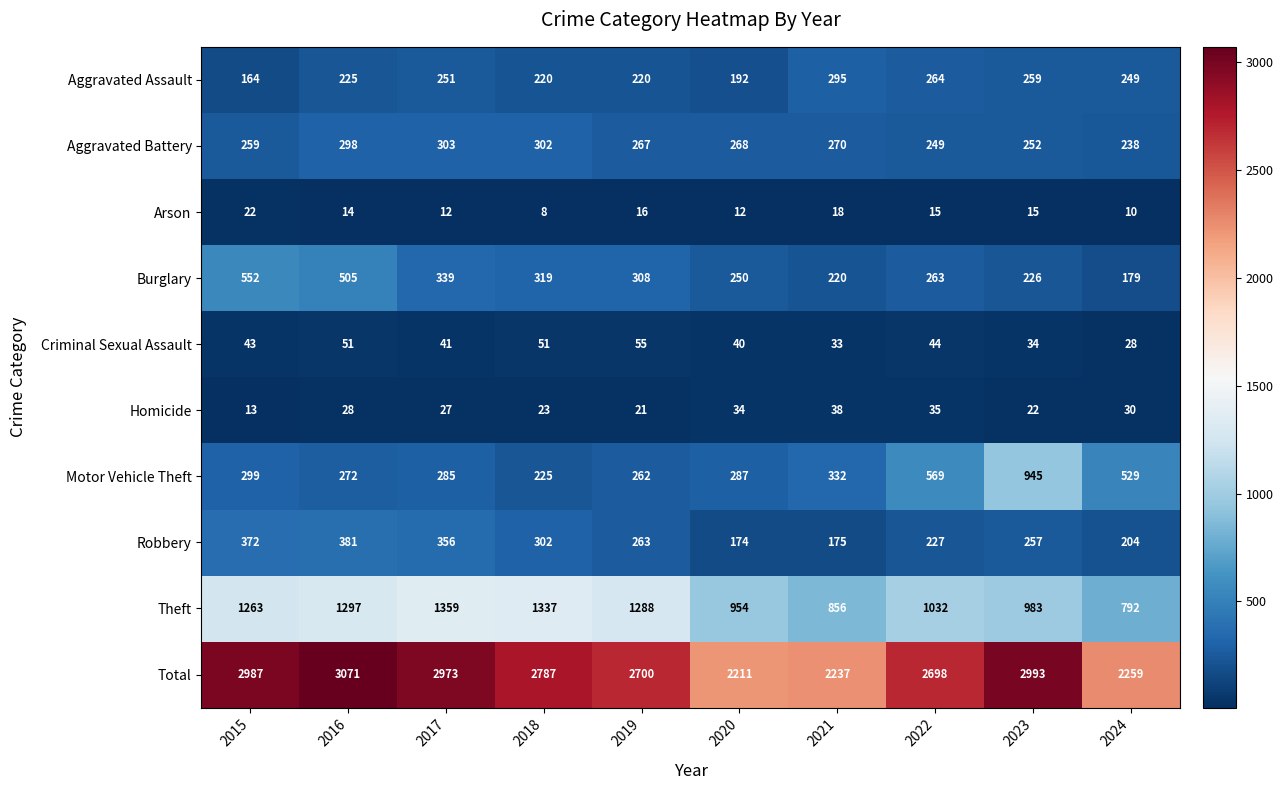

At which category is the sum across all series the highest?

2016